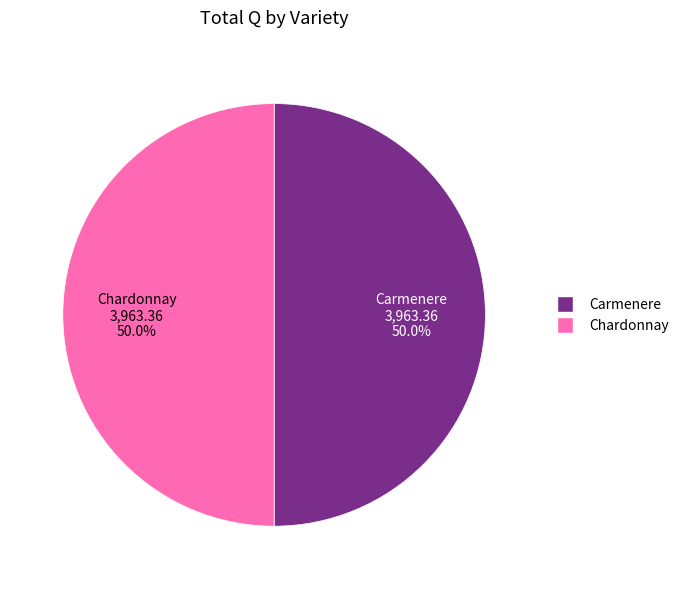

To the nearest percent, what is the average slice percentage?

50%